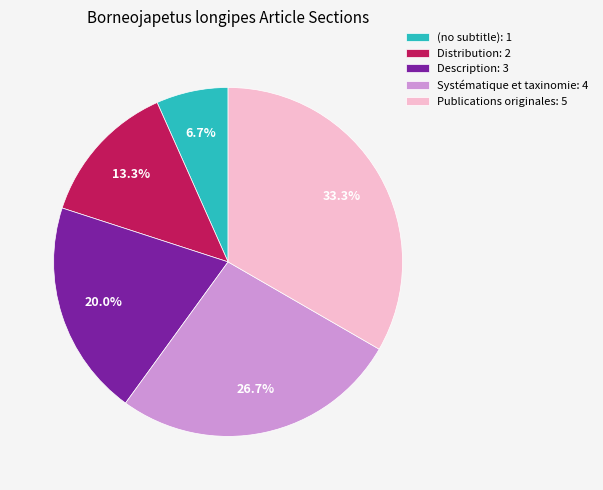

How many segments does this pie chart have?

5